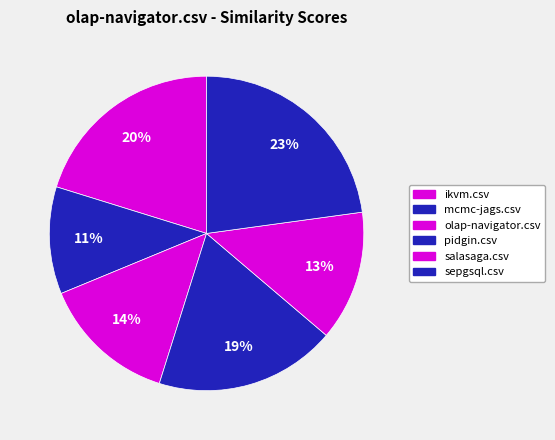

Which category has the biggest portion of the pie?

sepgsql.csv